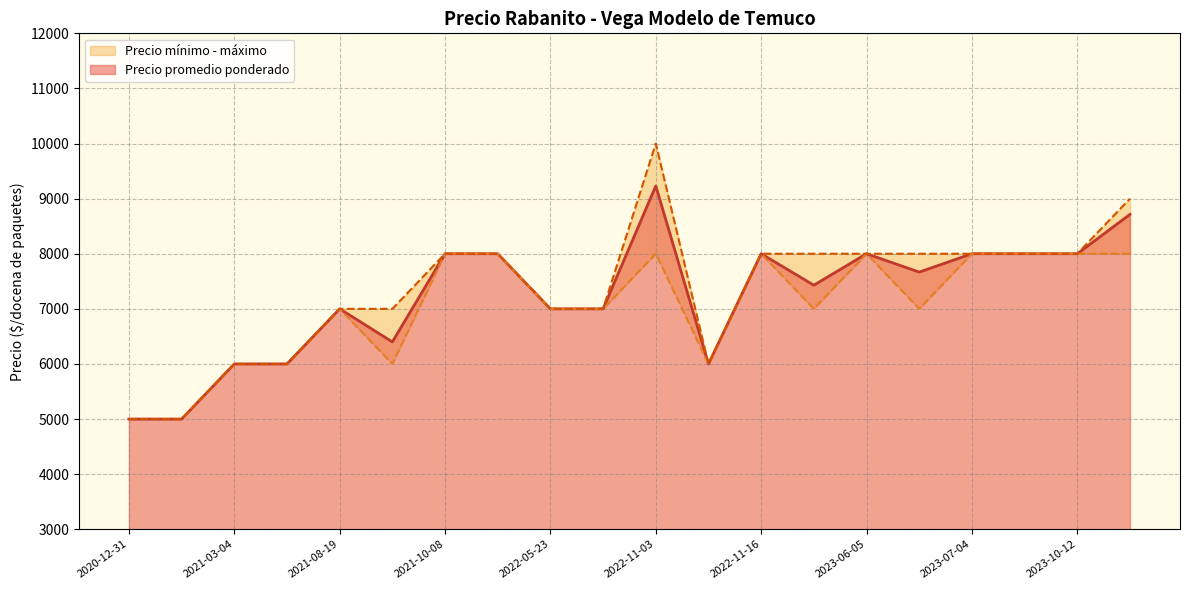

The value of Precio promedio ponderado at 2021-10-08 is 2981. True or false?

False